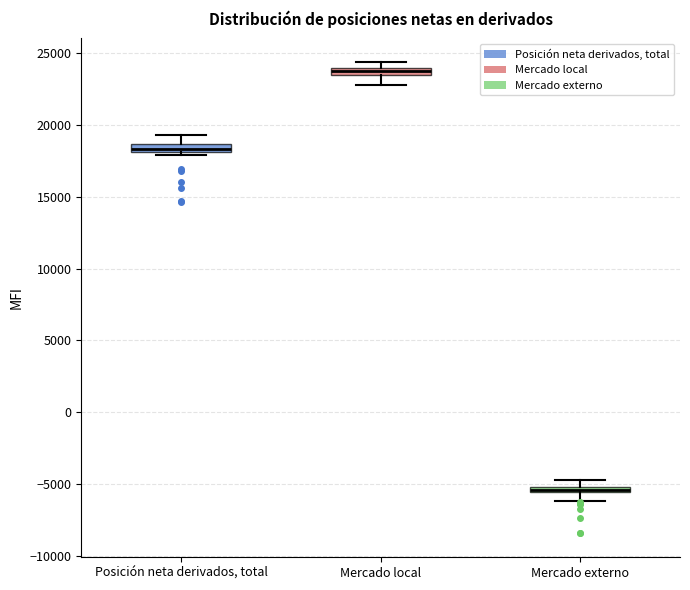

Where does the lower whisker of the box for Mercado externo end on the y-axis? The values are not printed on the chart, so give them approximately, as read against the axis.

-6000